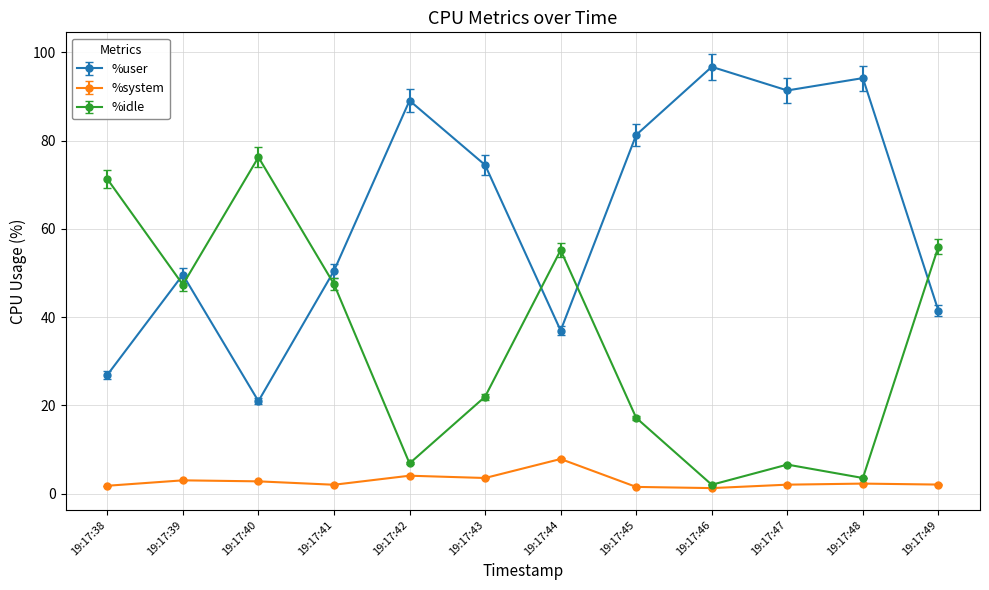

How many distinct data groups are displayed?

3